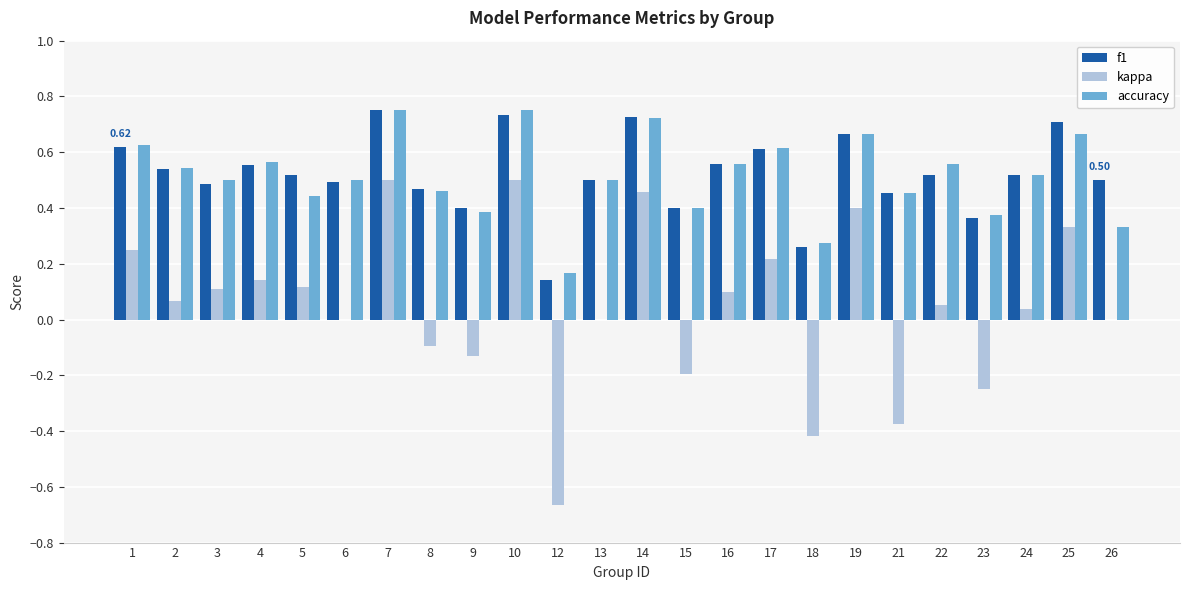

What is the sum of the accuracy values at 13 and 19?

1.2